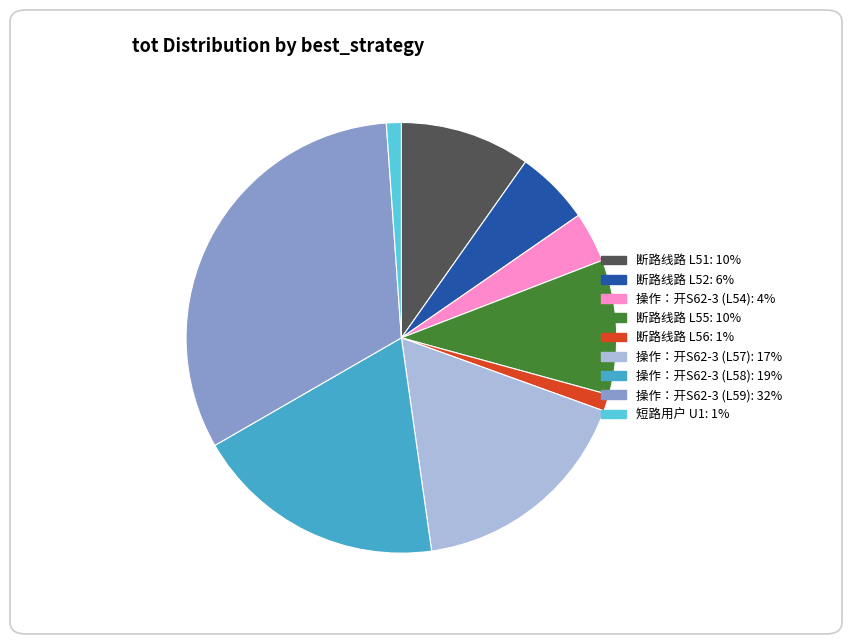

Is there a majority slice in this chart?

No